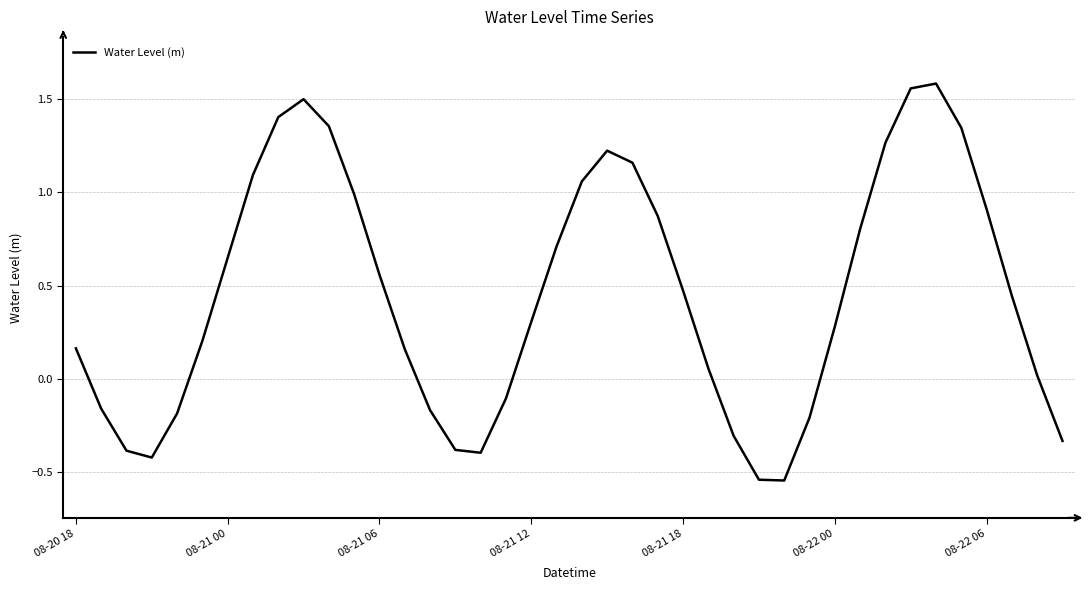

What is the difference between the maximum and minimum values?

2.1